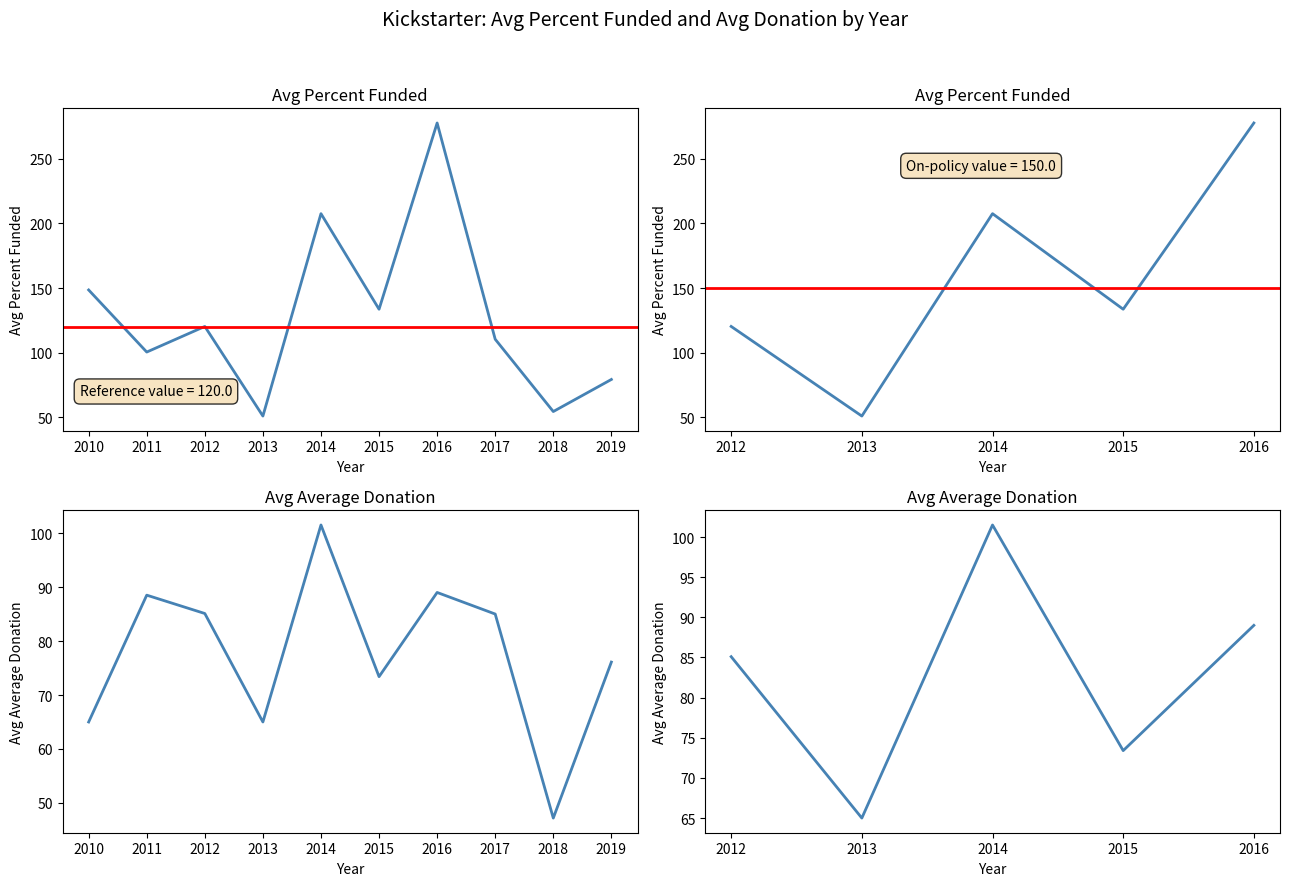

The Avg Average Donation series shows 32.9 at 2018. True or false?

False